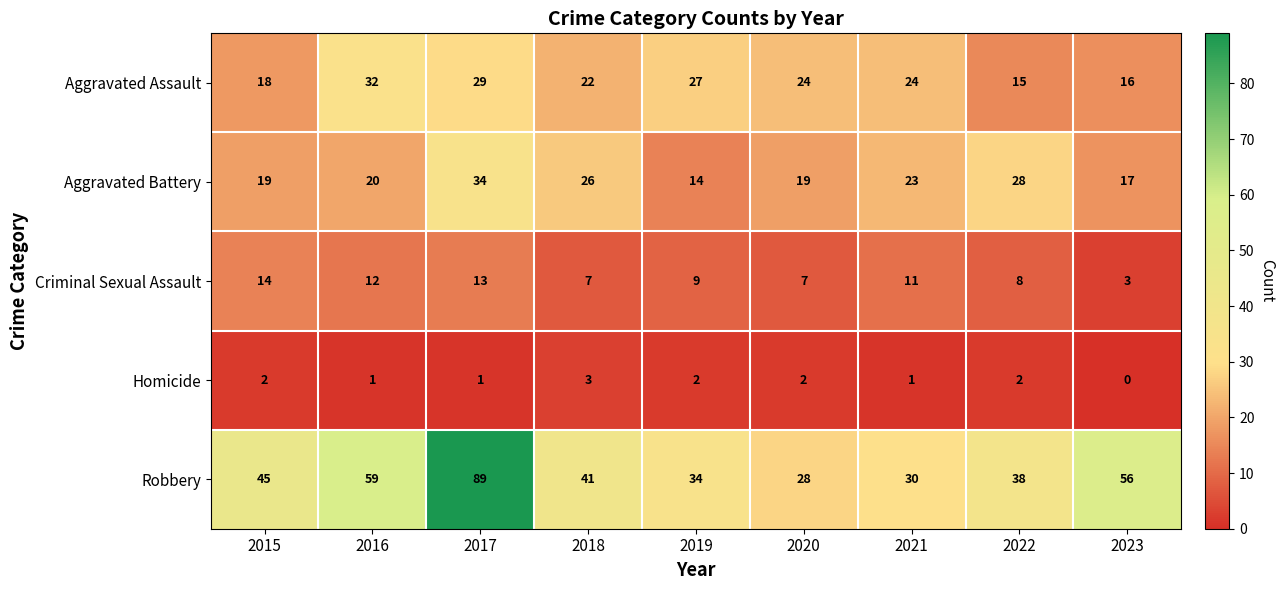

The Criminal Sexual Assault series shows 13 at 2017. True or false?

True